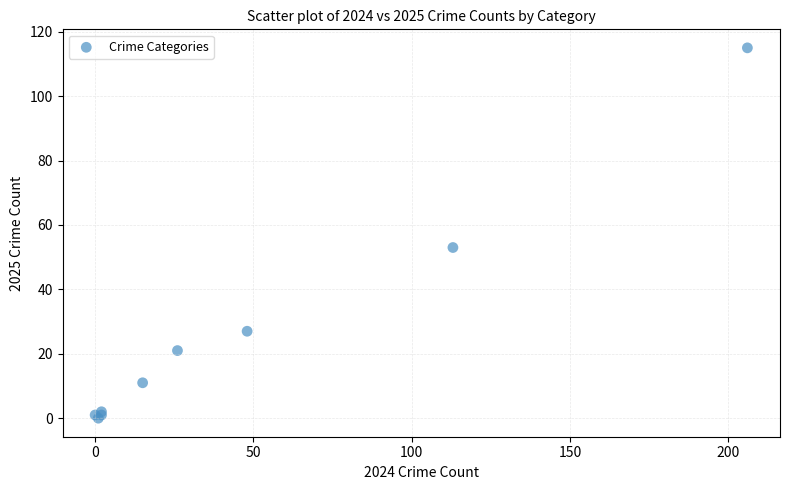

What Y value in the scatter plot is closest to 57?

53